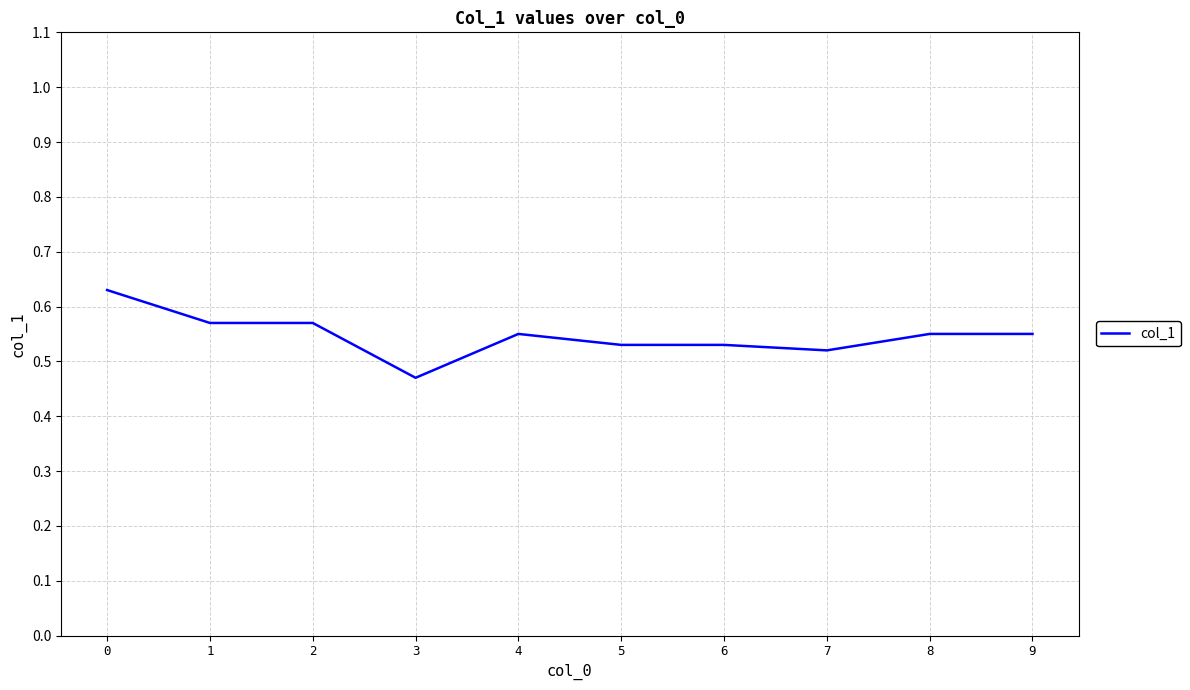

Is it true that the value at 4 is 1.0?

False